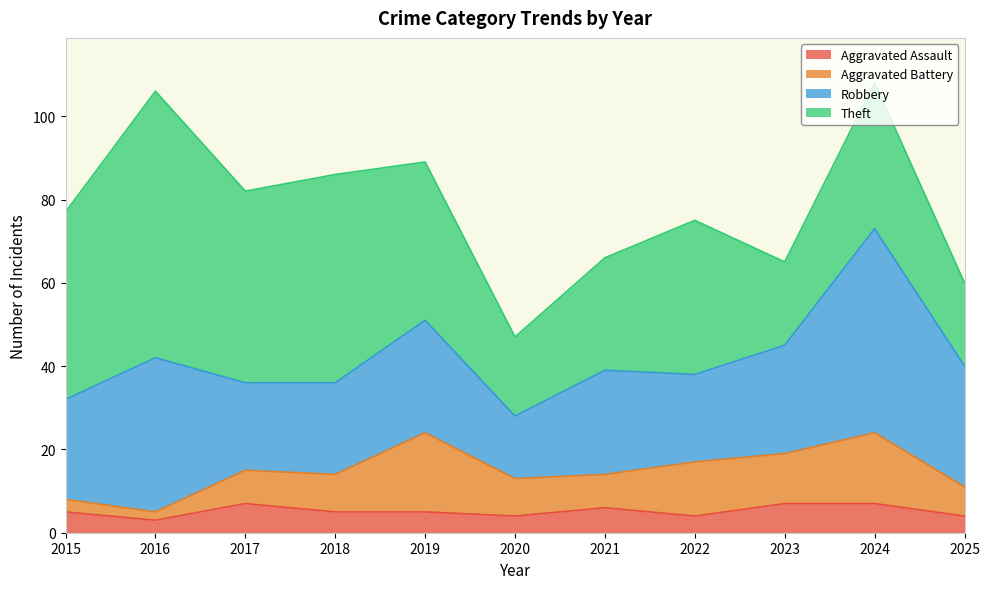

True or false: Theft has more than 0 points higher than both neighbors.

True